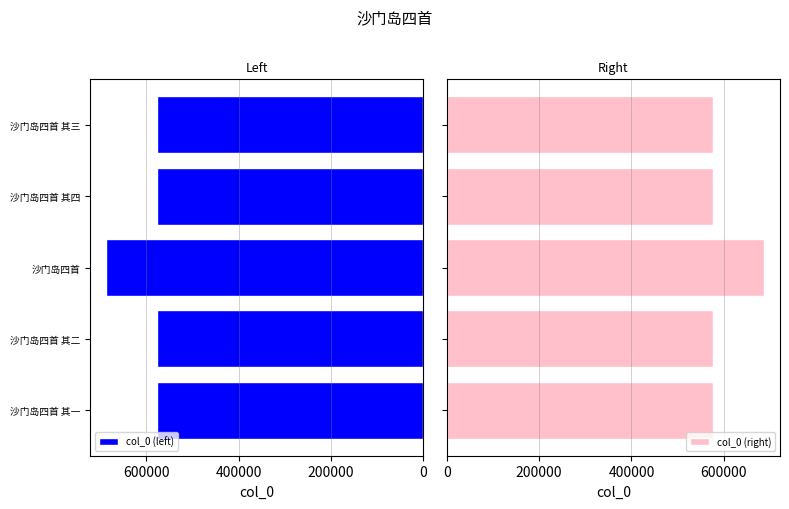

What is the lowest value of the col_0 (right) series?

576119